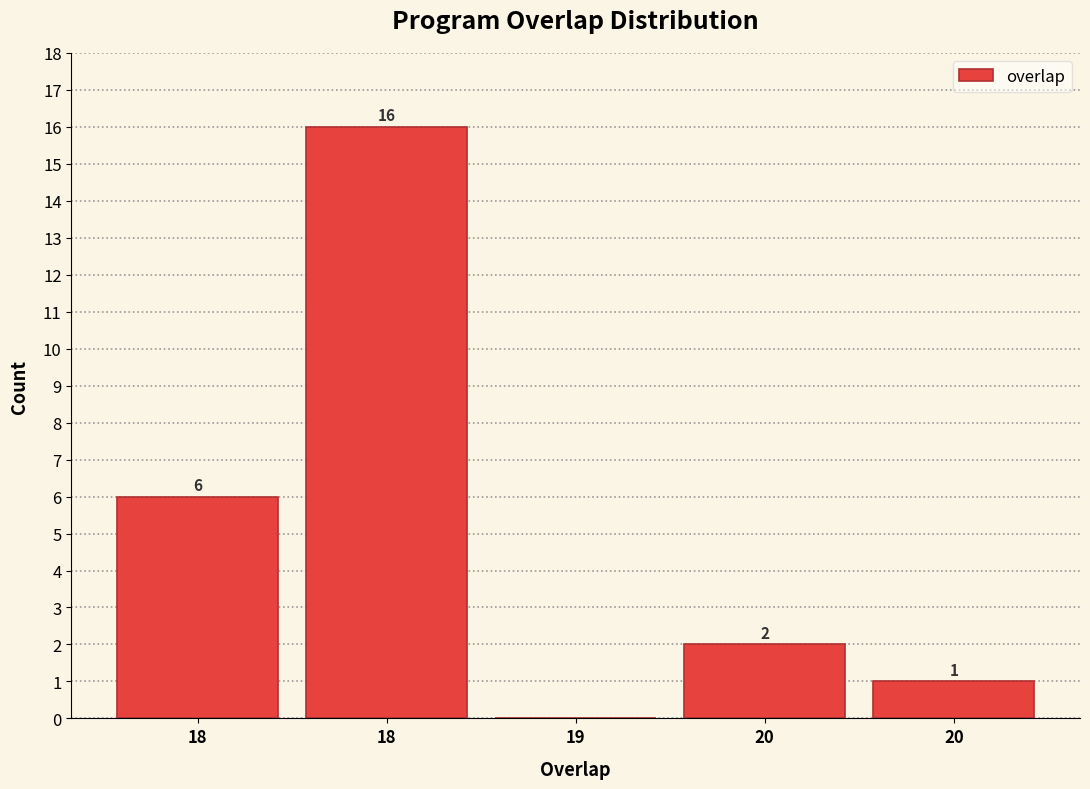

How many values are above zero?

4